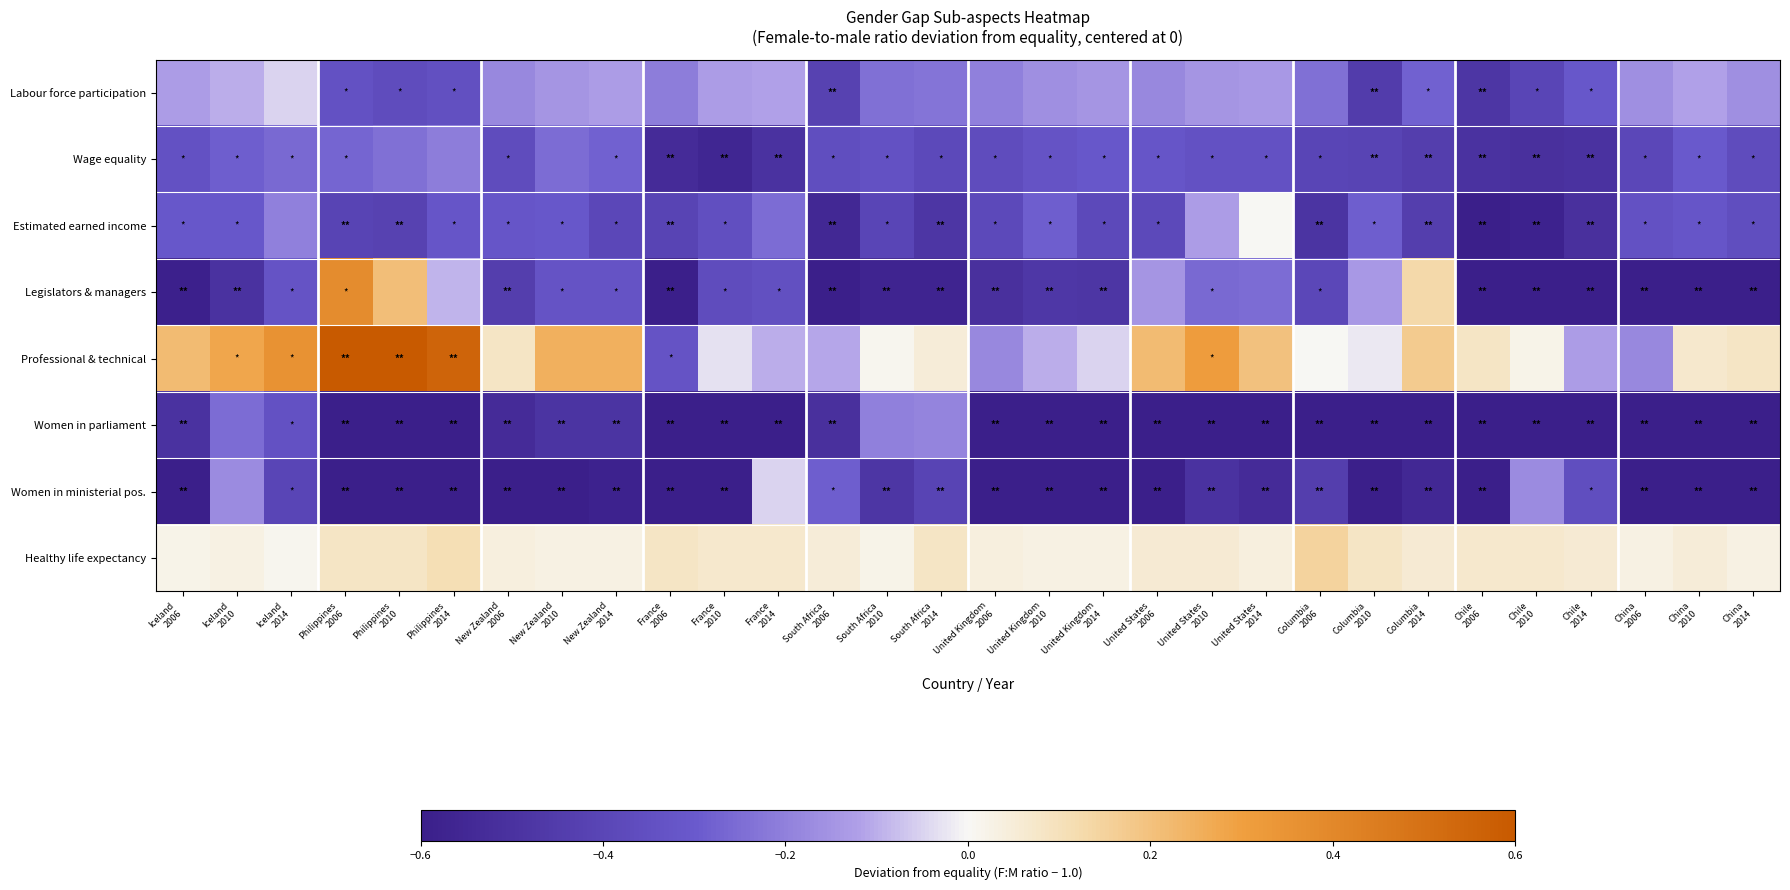

Which category has the lowest value across all series?

Columbia
2014